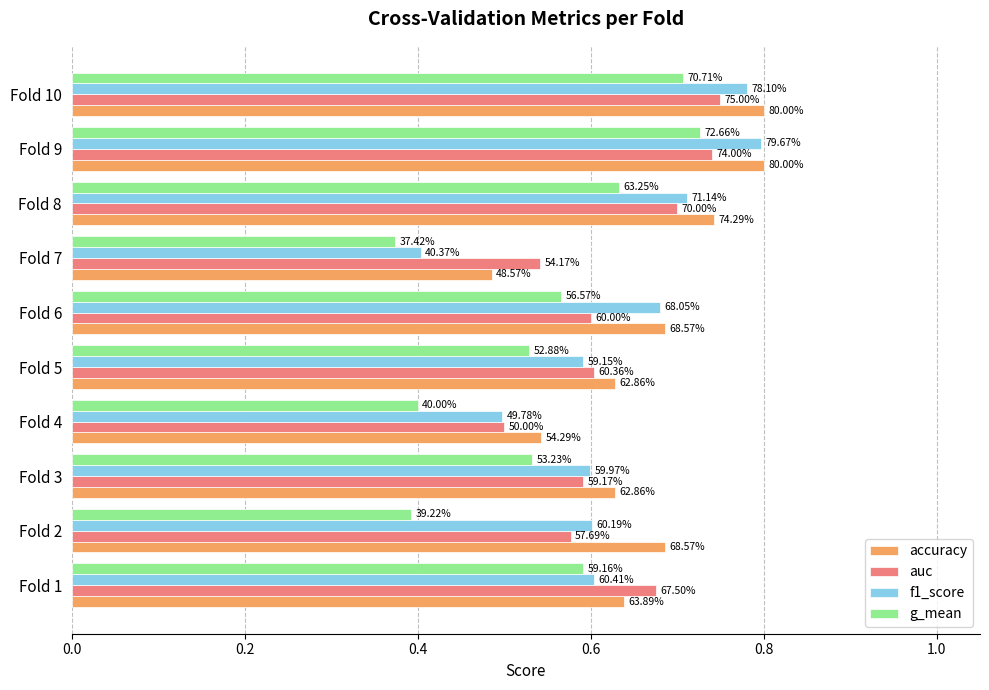

What is the value of the accuracy bar at the 4th from the left?

0.5